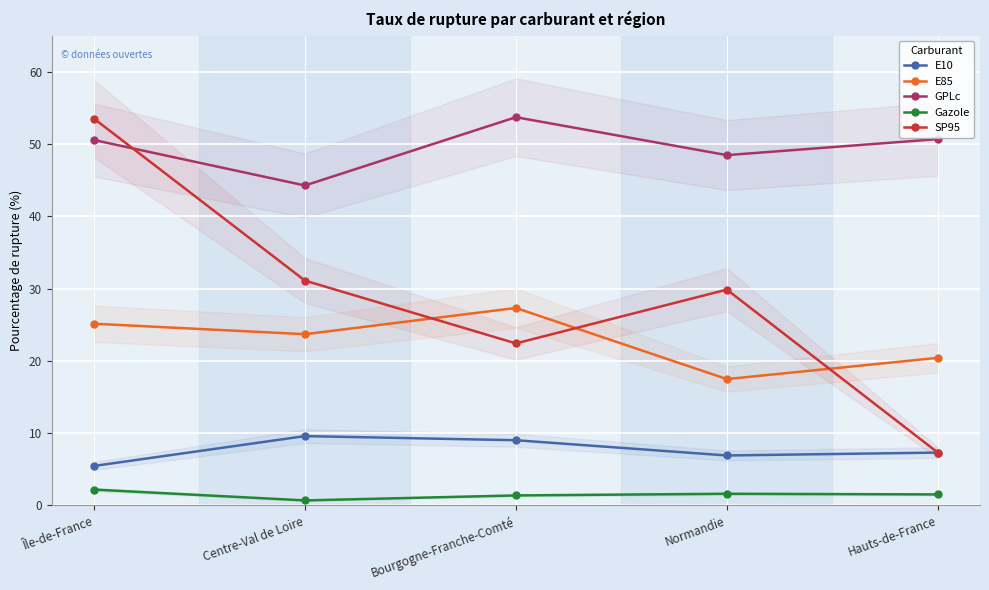

Which category has the highest value in the GPLc series?

Bourgogne-Franche-Comté